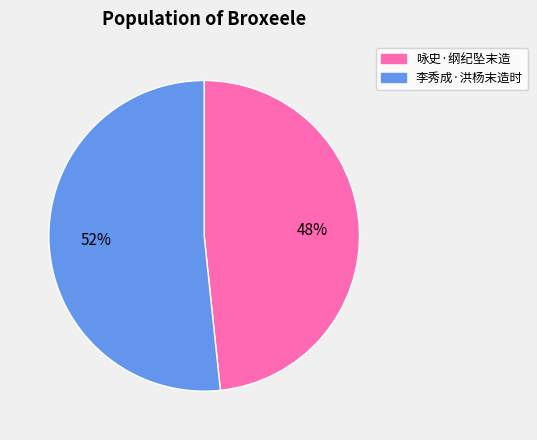

Does any single category account for the majority?

Yes